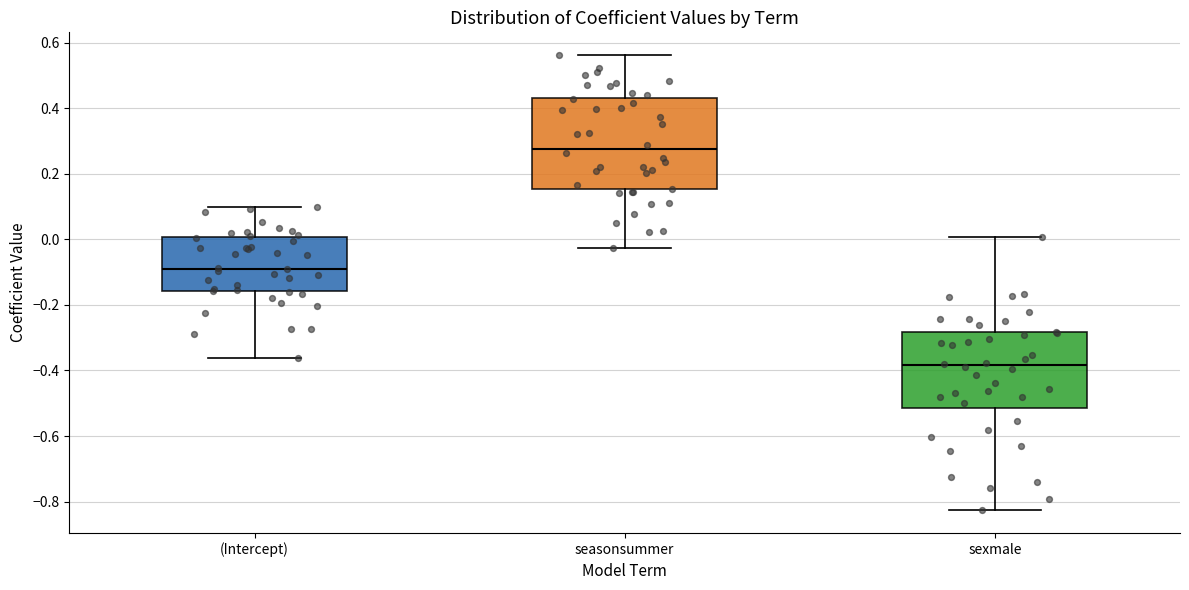

Where does the upper whisker of the box for (Intercept) end on the y-axis? The values are not printed on the chart, so give them approximately, as read against the axis.

0.10